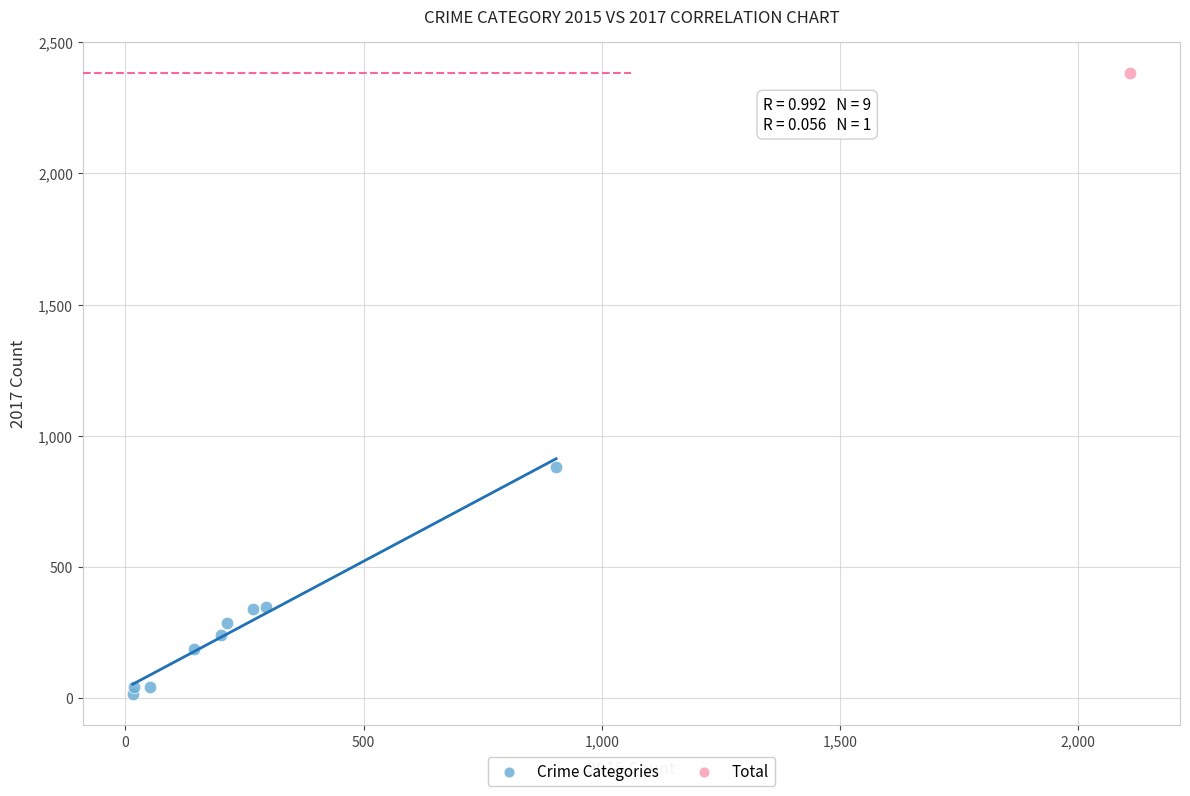

What are all the series names shown in the legend?

Crime Categories, Total